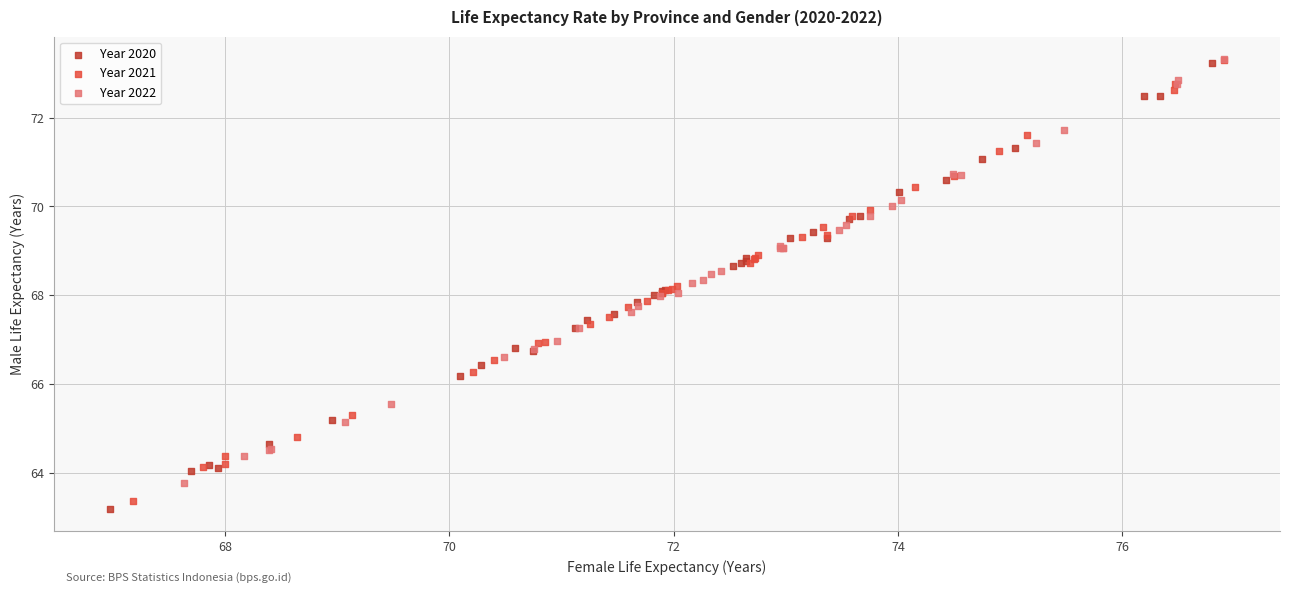

Which series has the largest Y range (max minus min)?

Year 2020